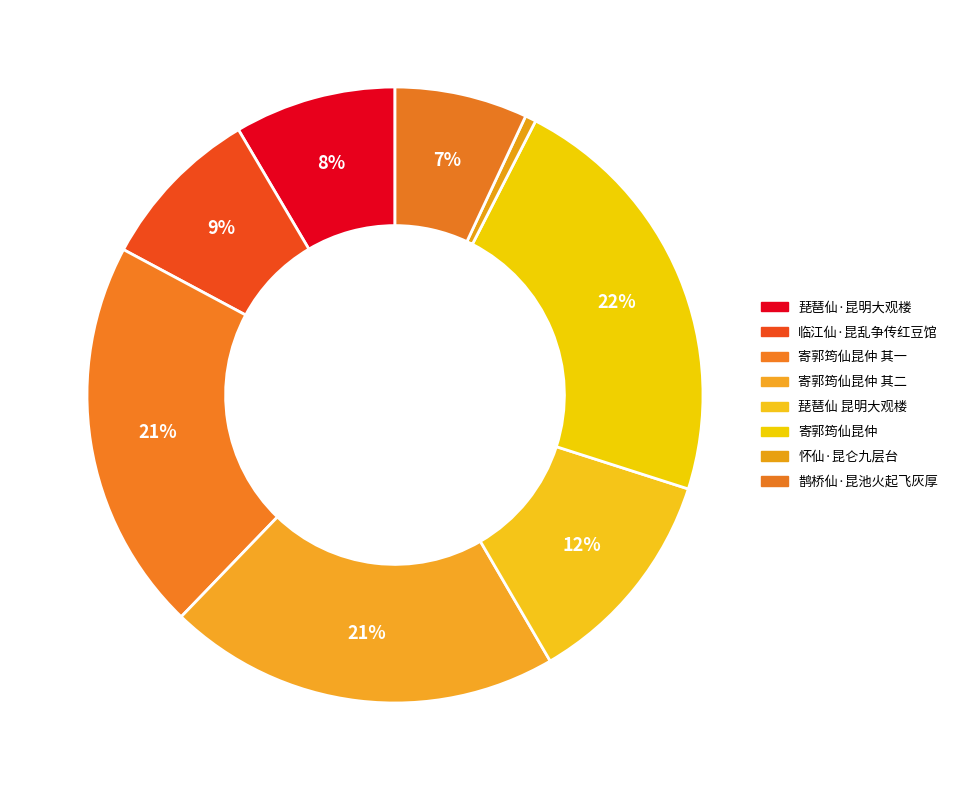

How many slices are in this pie chart?

8